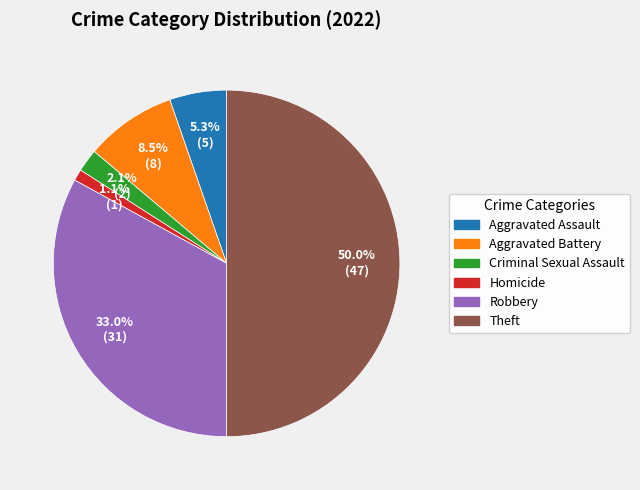

Count the number of slices in the pie.

6